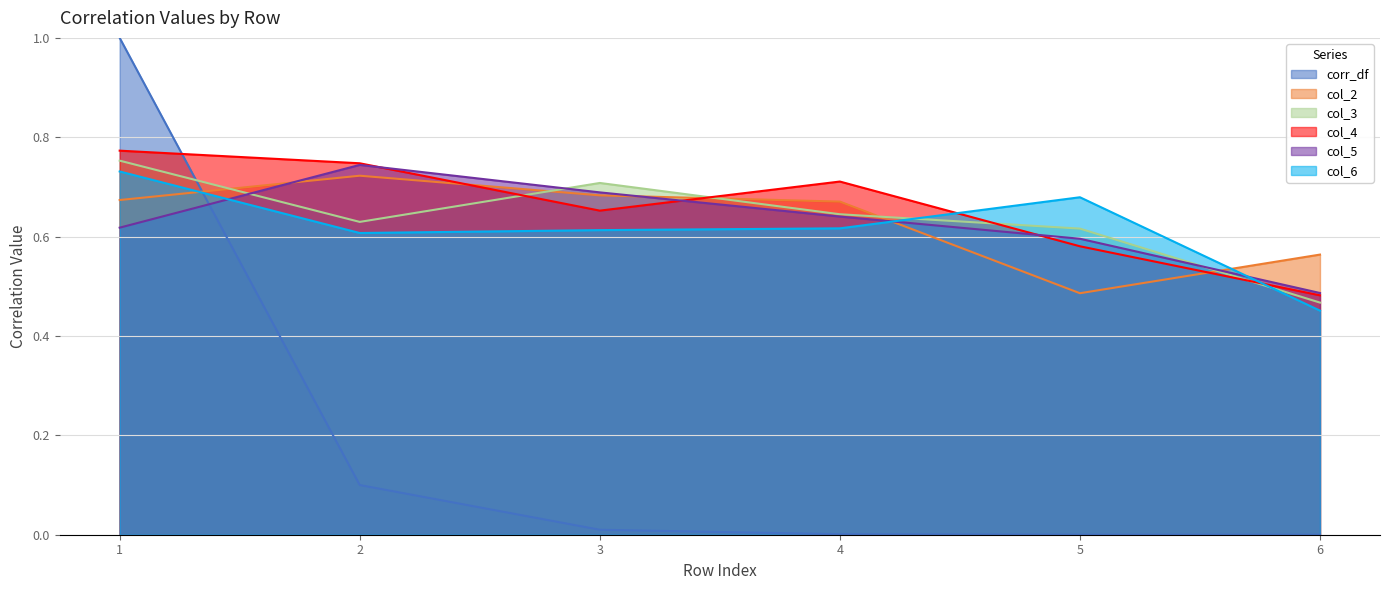

What is the difference between the maximum and minimum values in the col_3 series?

0.3